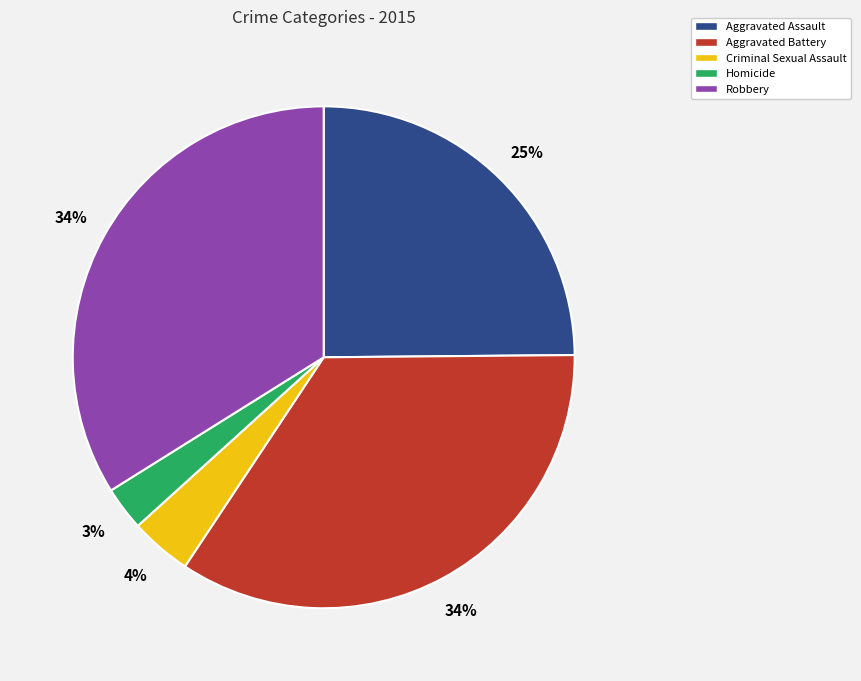

Combined, do Robbery and Homicide account for over 50%?

No